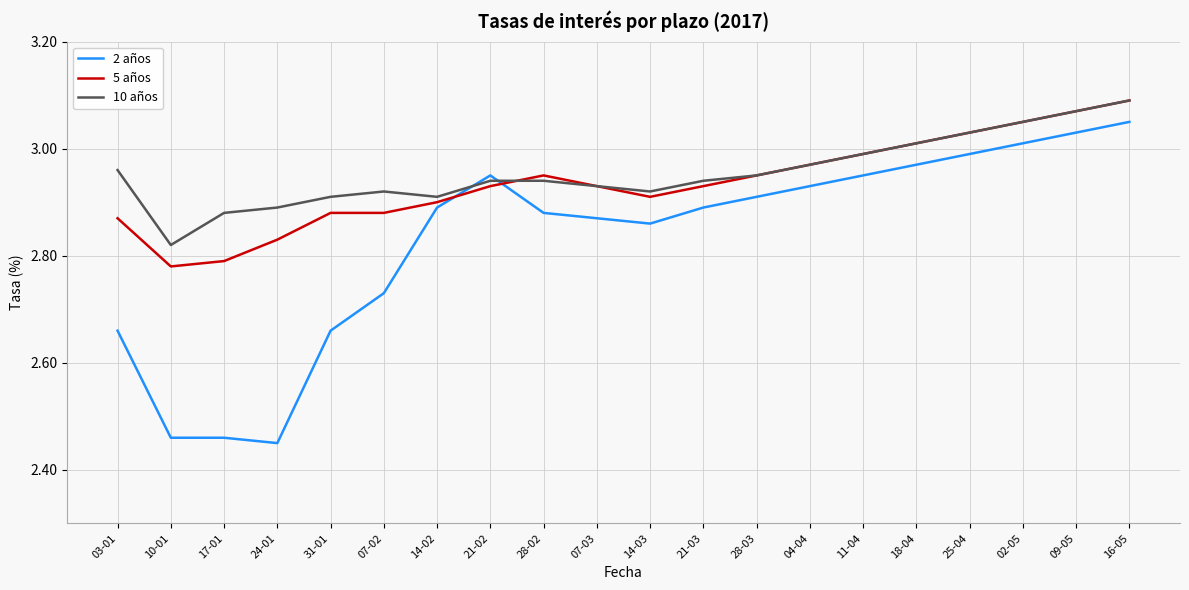

At which category is the sum across all series the highest?

16-05